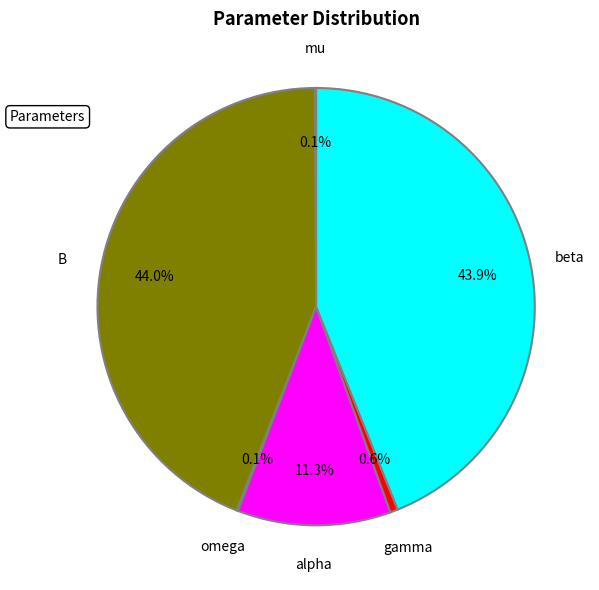

The alpha slice represents 24% of the pie. True or false?

False